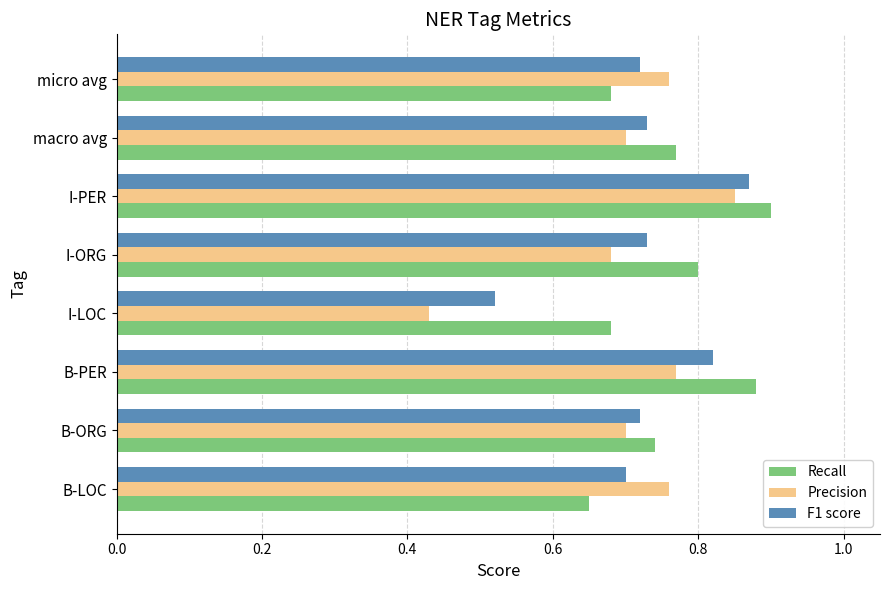

Between B-ORG and I-LOC, which series saw the biggest shift?

Precision